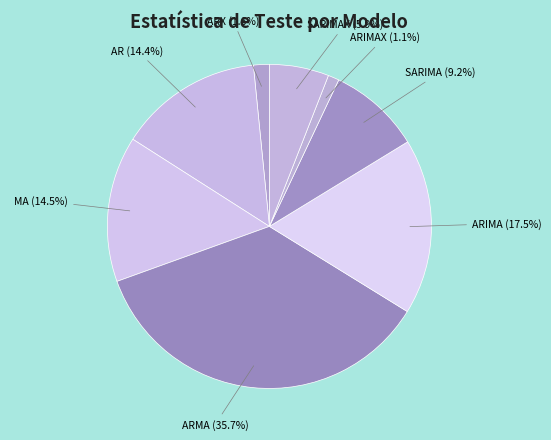

How many slices are in this pie chart?

8